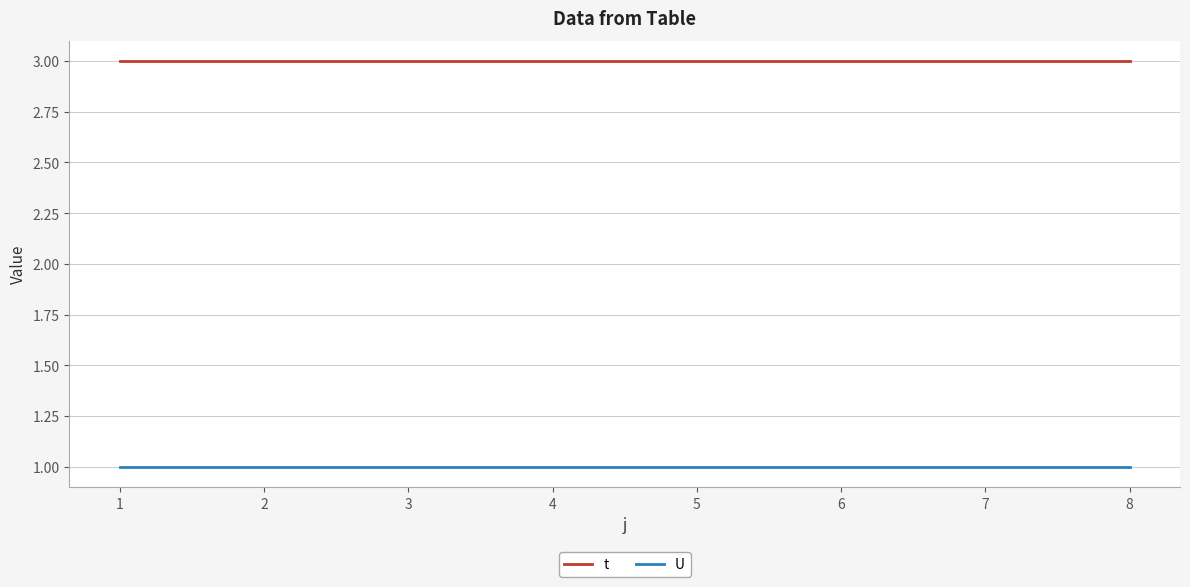

True or false: U and t intersect in this chart.

False